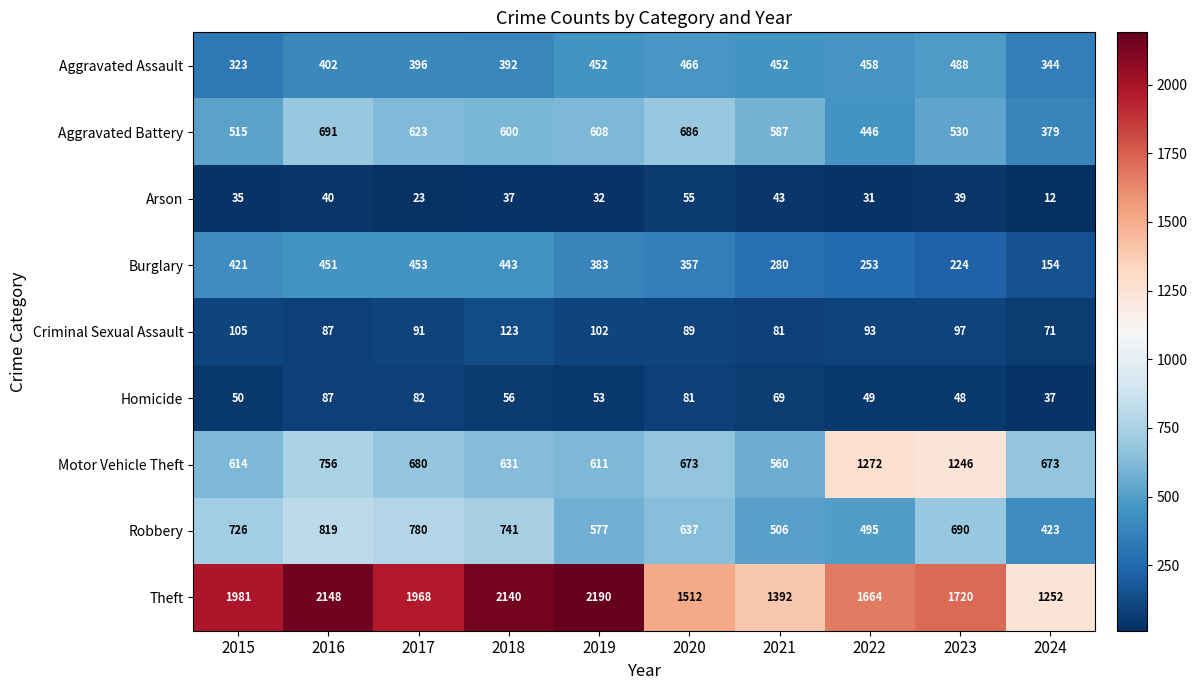

What is the difference between the maximum and minimum values in the Arson series?

43